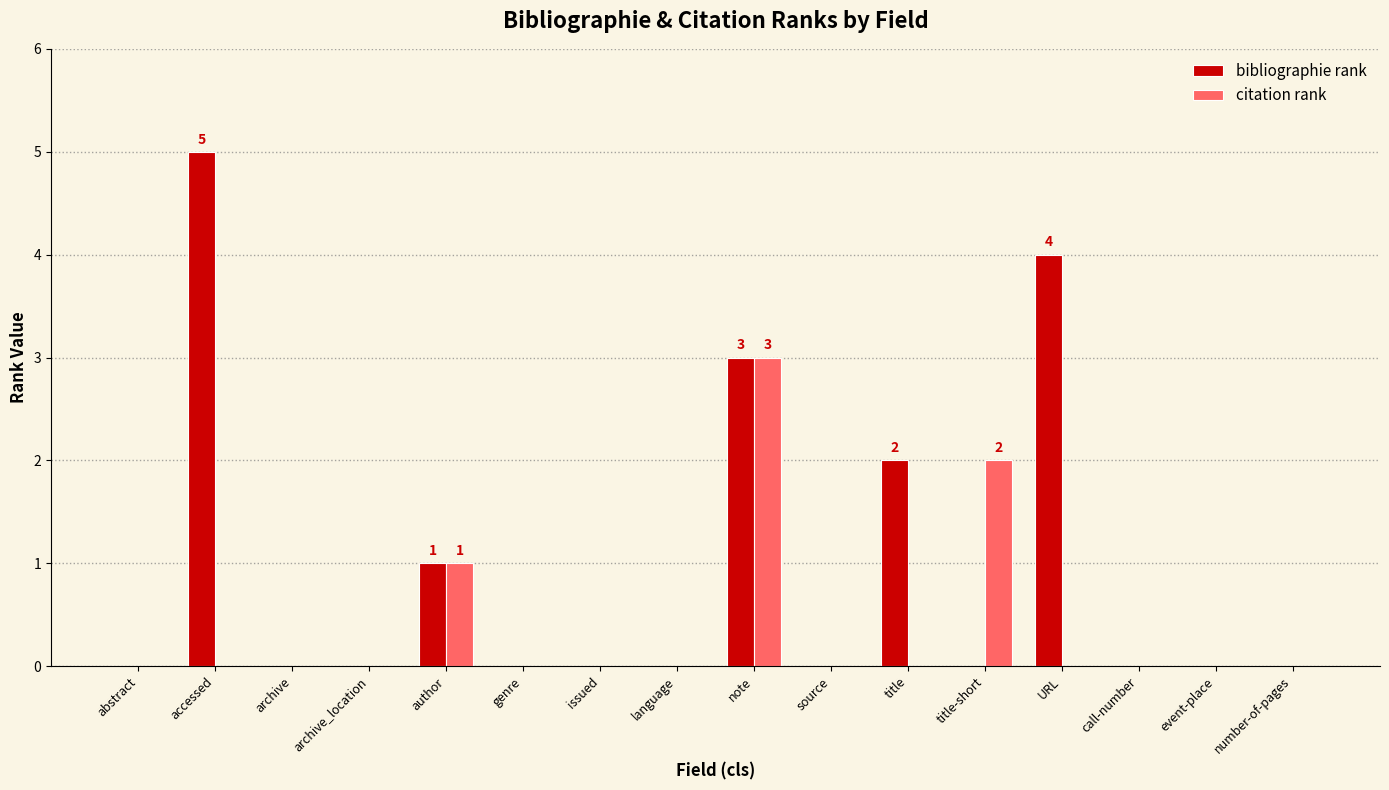

How many categories are shown in the chart?

16